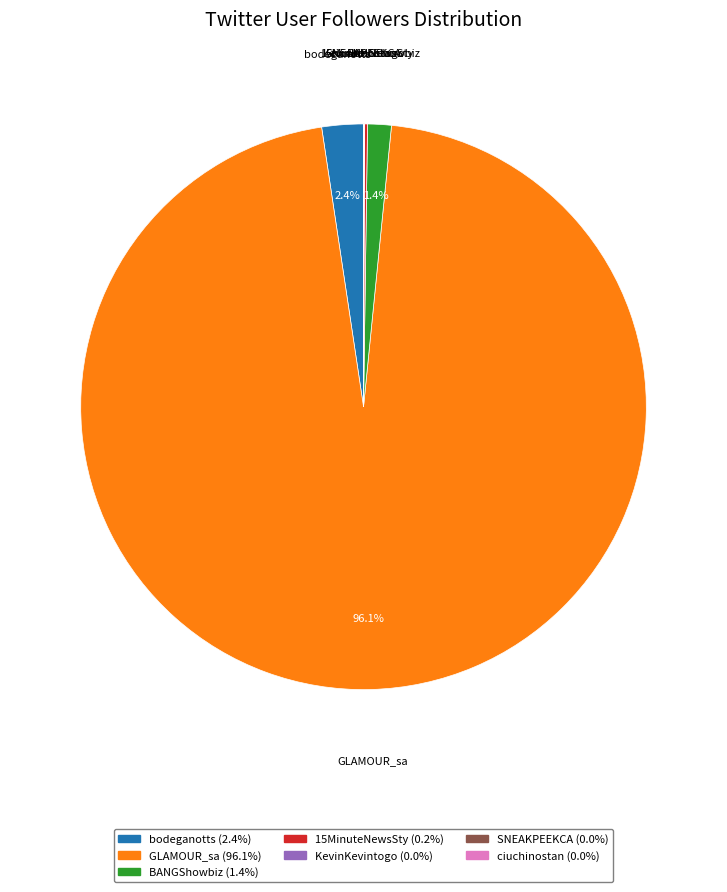

Does GLAMOUR_sa represent more than half of the total?

Yes